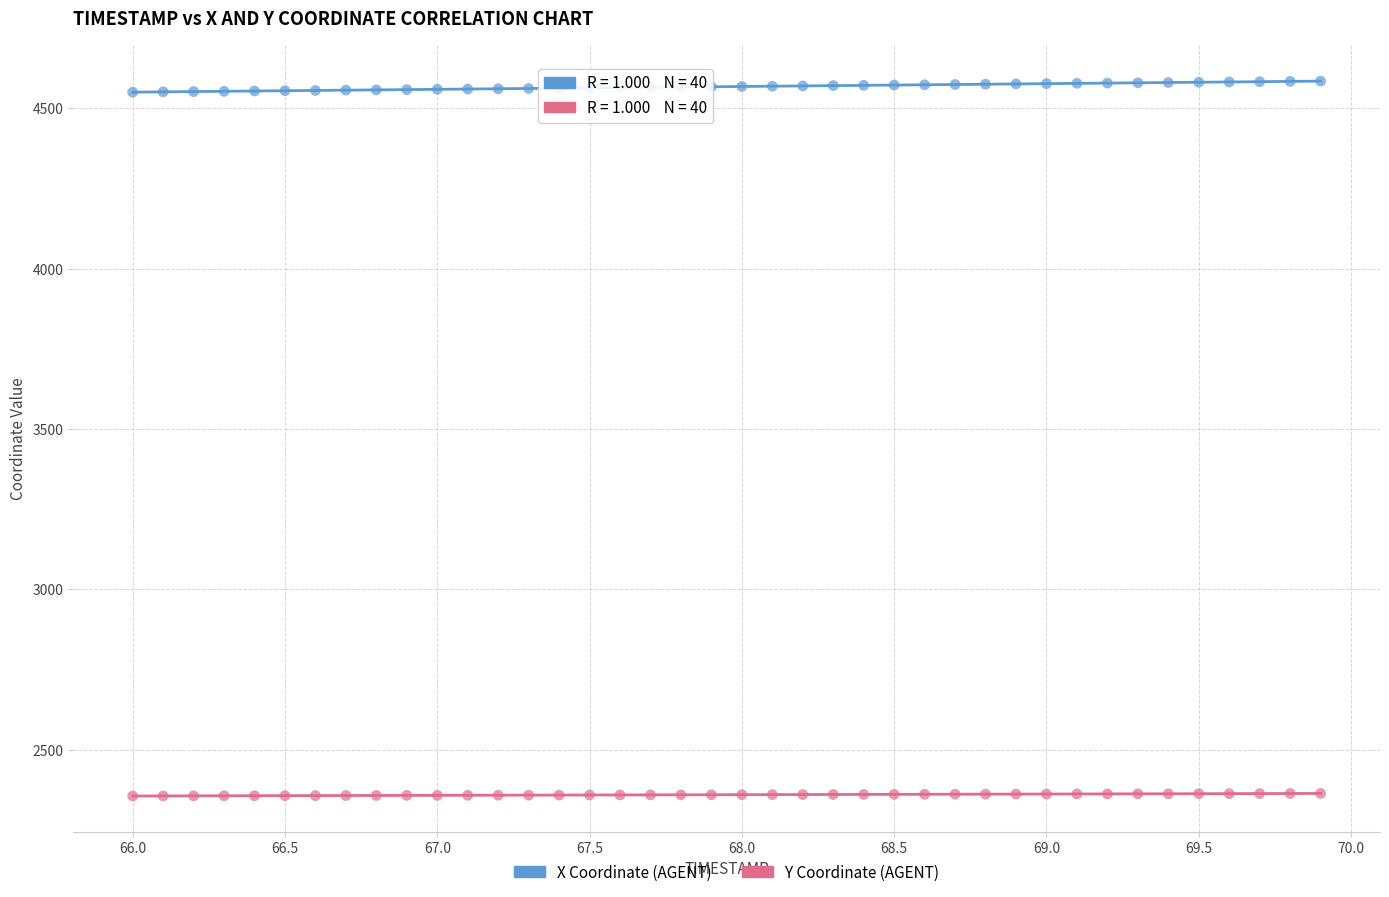

Which series contains the lowest Y value?

Y Coordinate (AGENT)